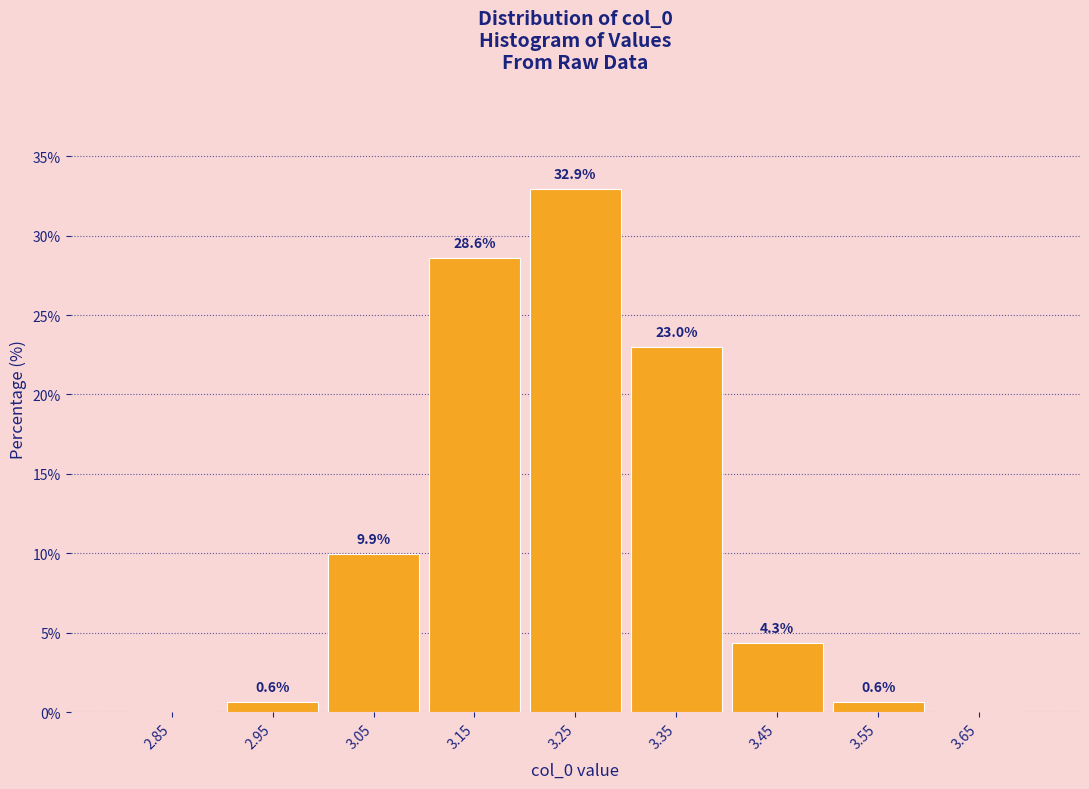

Which range on the x-axis has the tallest bar?

3.2 to 3.3